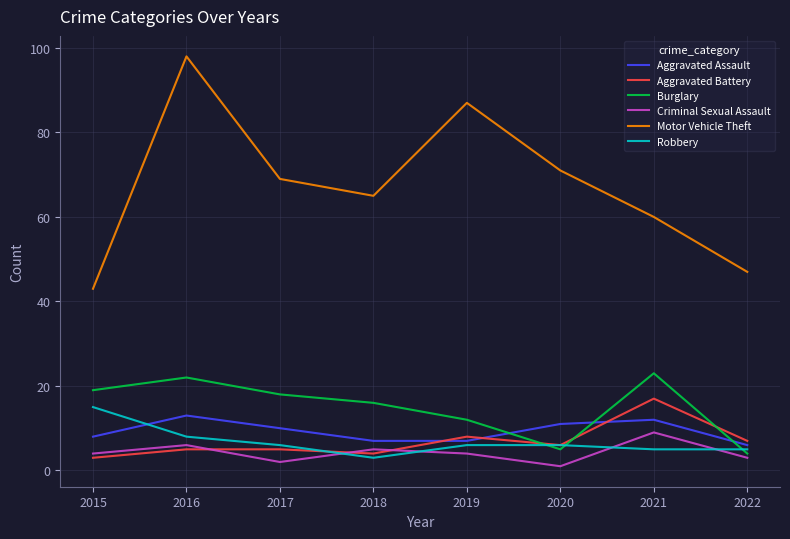

What is the minimum value for Motor Vehicle Theft?

43